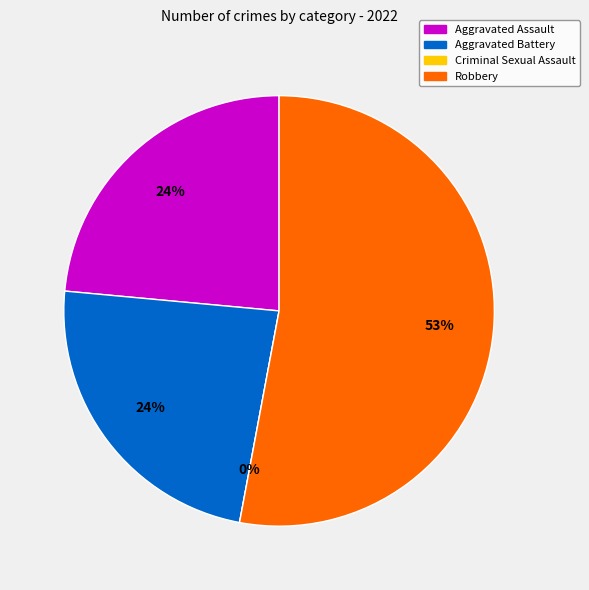

Rank the categories by value from lowest to highest.

Criminal Sexual Assault, Aggravated Assault, Aggravated Battery, Robbery